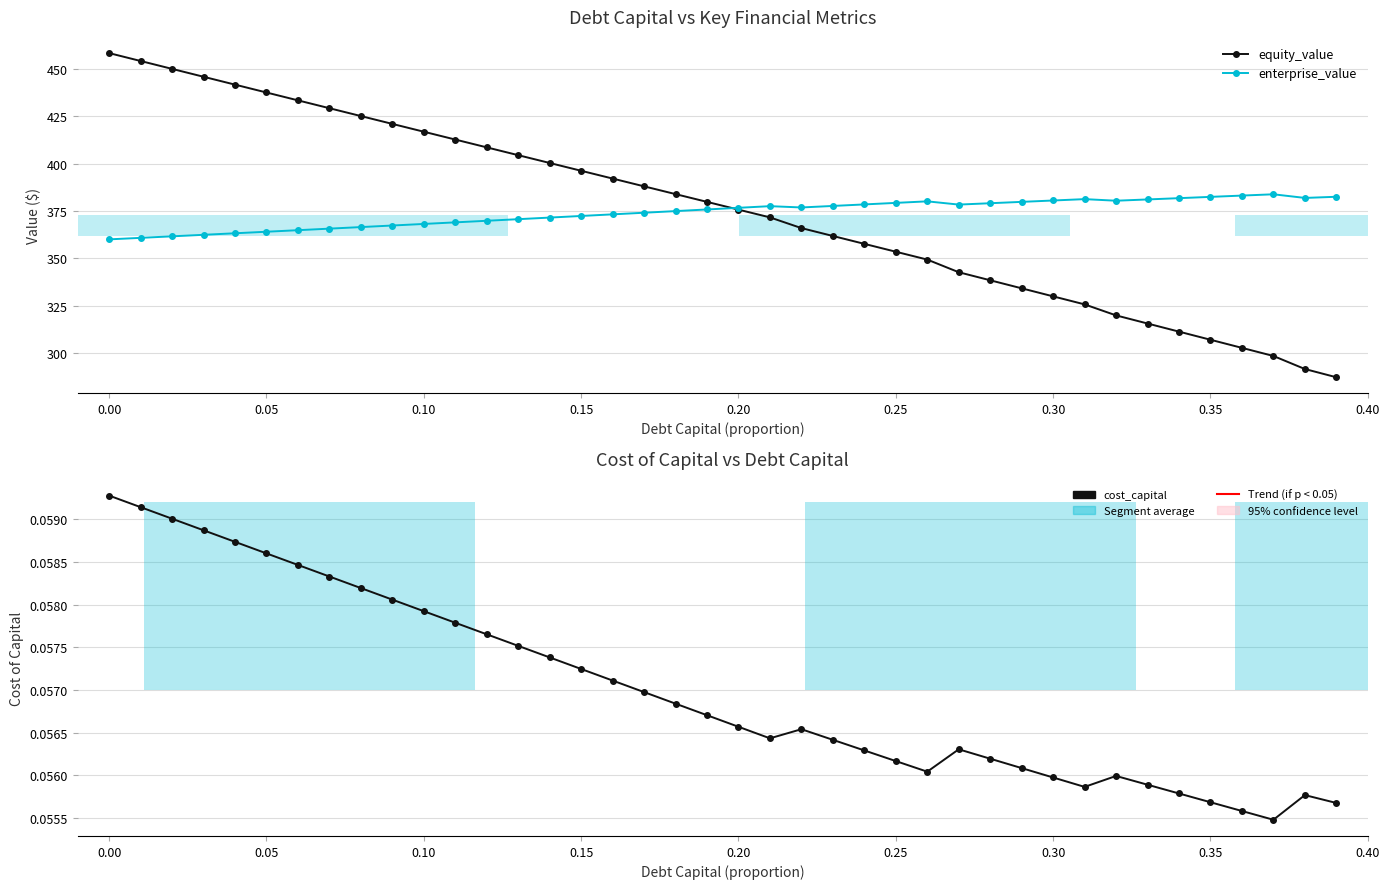

Reading right to left, extract all data points from this chart.

equity_value: 287.2	291.6	298.5	302.7	307.0	311.3	315.6	319.9	325.7	329.9	334.2	338.4	342.7	349.3	353.5	357.6	361.8	366.0	371.6	375.7	379.8	383.9	388.0	392.1	396.2	400.3	404.4	408.6	412.7	416.8	420.9	425.1	429.2	433.4	437.5	441.7	445.8	450.0	454.1	458.3
enterprise_value: 382.5	381.9	383.8	383.1	382.4	381.7	381.1	380.4	381.2	380.5	379.8	379.1	378.4	380.1	379.3	378.4	377.6	376.8	377.5	376.7	375.8	374.9	374.1	373.2	372.3	371.5	370.7	369.8	369.0	368.1	367.3	366.5	365.7	364.8	364.0	363.2	362.4	361.6	360.8	360.0
cost_capital: 0.1	0.1	0.1	0.1	0.1	0.1	0.1	0.1	0.1	0.1	0.1	0.1	0.1	0.1	0.1	0.1	0.1	0.1	0.1	0.1	0.1	0.1	0.1	0.1	0.1	0.1	0.1	0.1	0.1	0.1	0.1	0.1	0.1	0.1	0.1	0.1	0.1	0.1	0.1	0.1